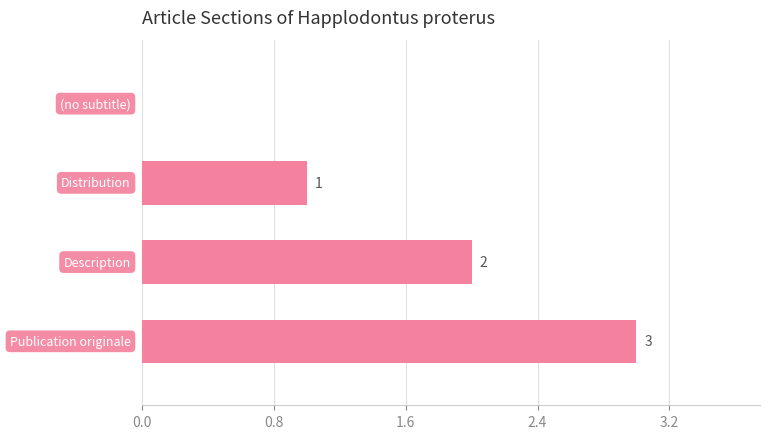

What is the maximum value shown in the chart?

3